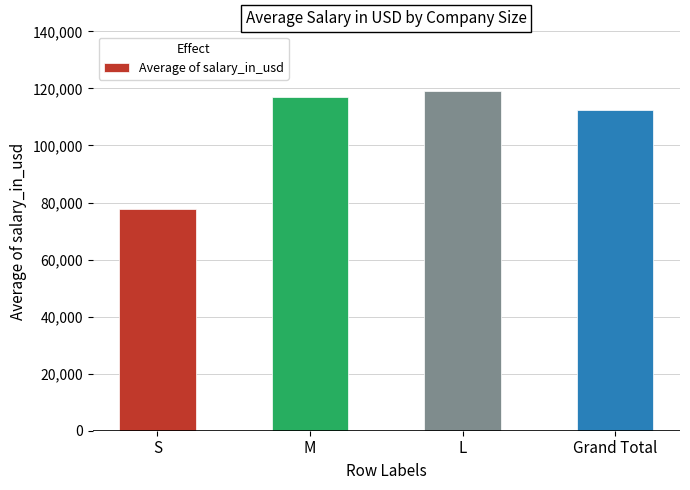

At which label does the data first exceed 116905?

M